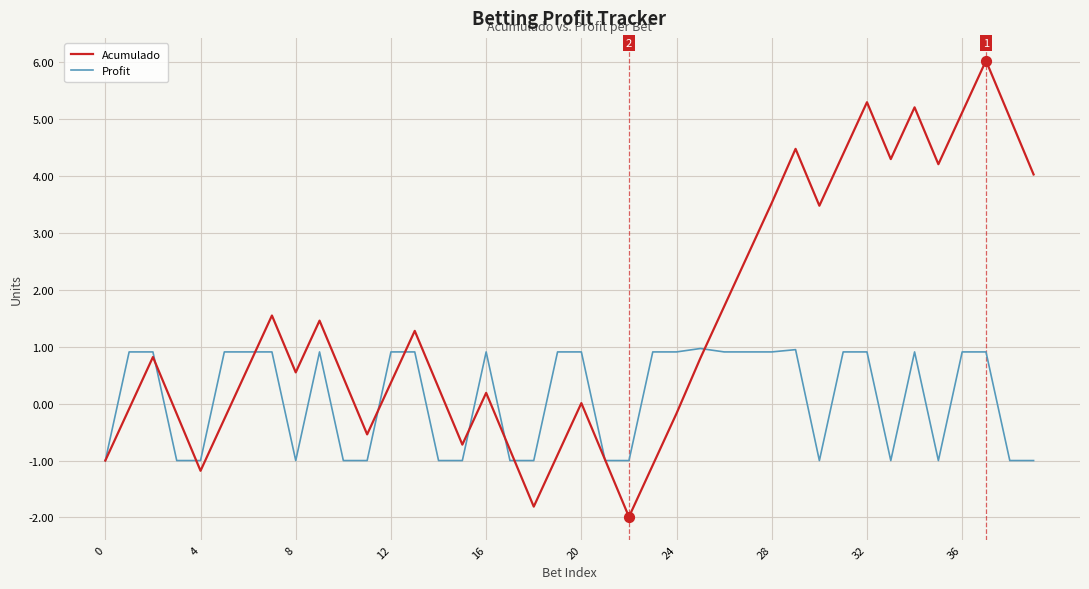

Which series has the largest total across all categories?

Acumulado